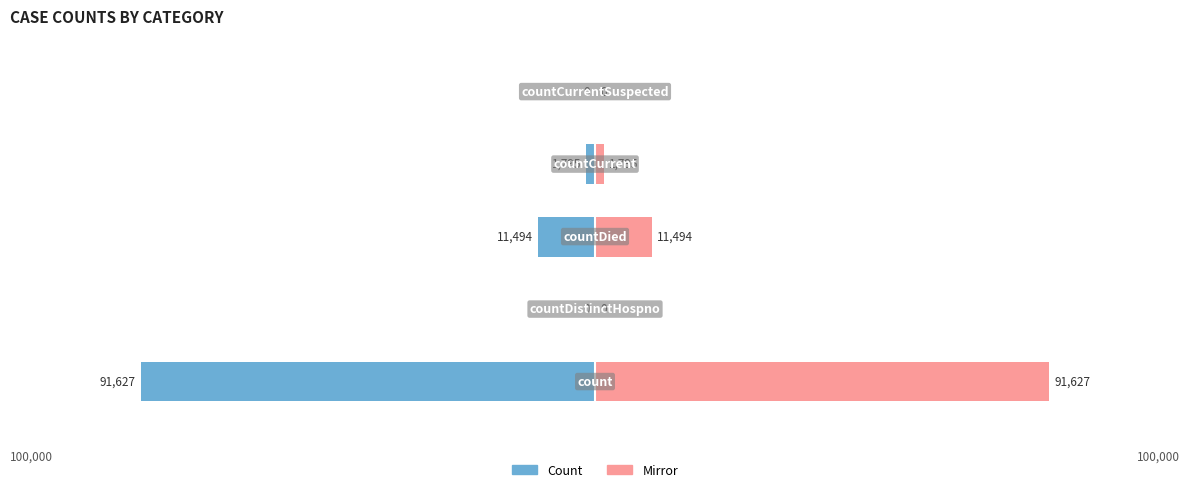

Does the chart contain stacked bars?

No